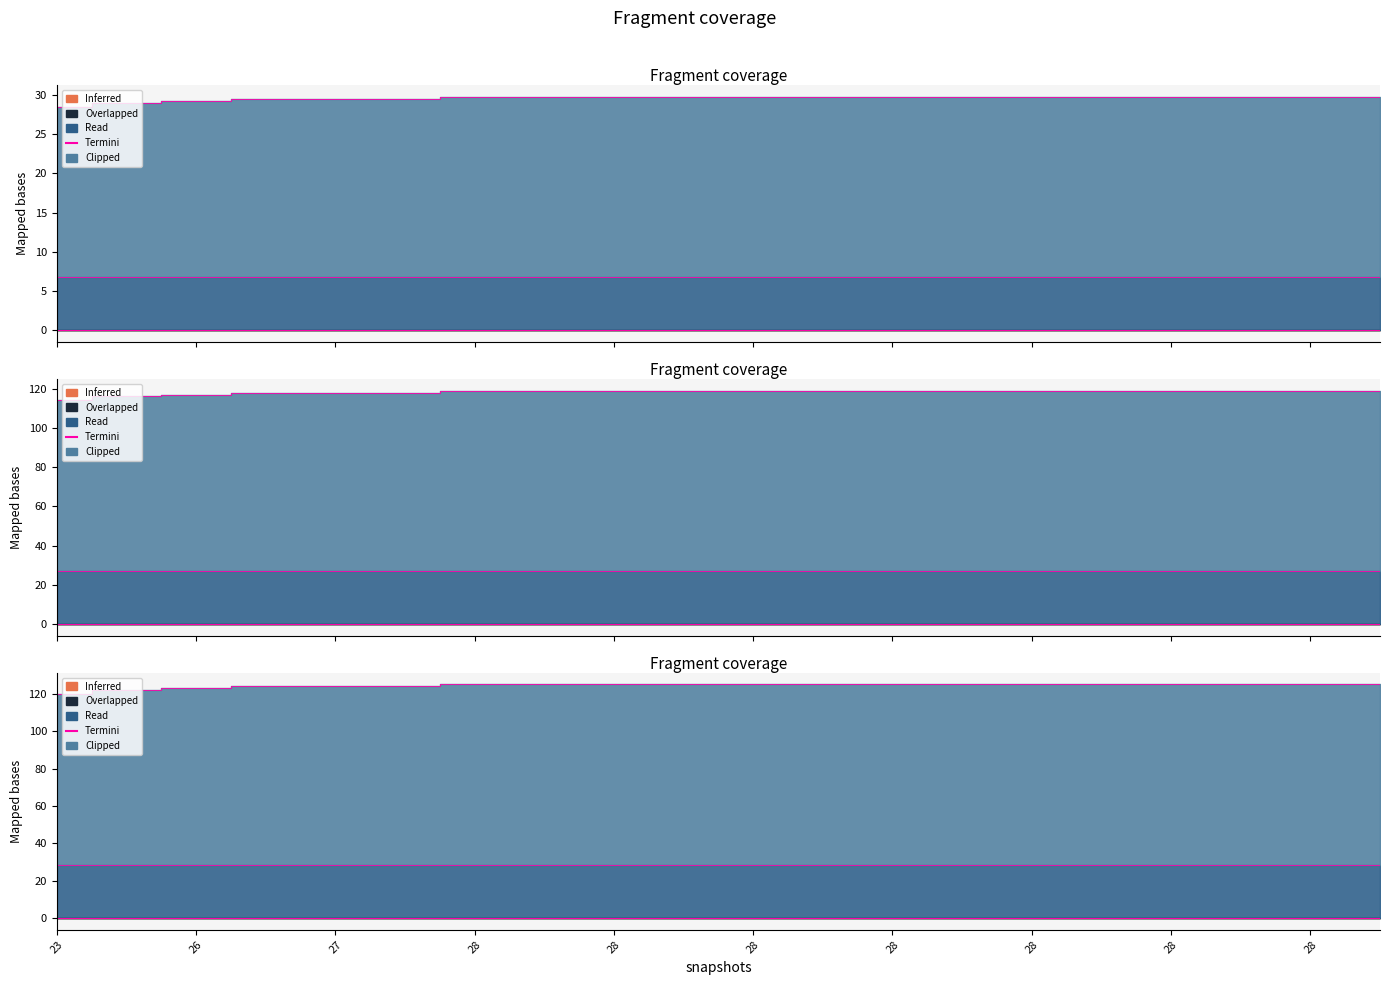

True or false: snapshot_cov has a value of 46 at 28.

False